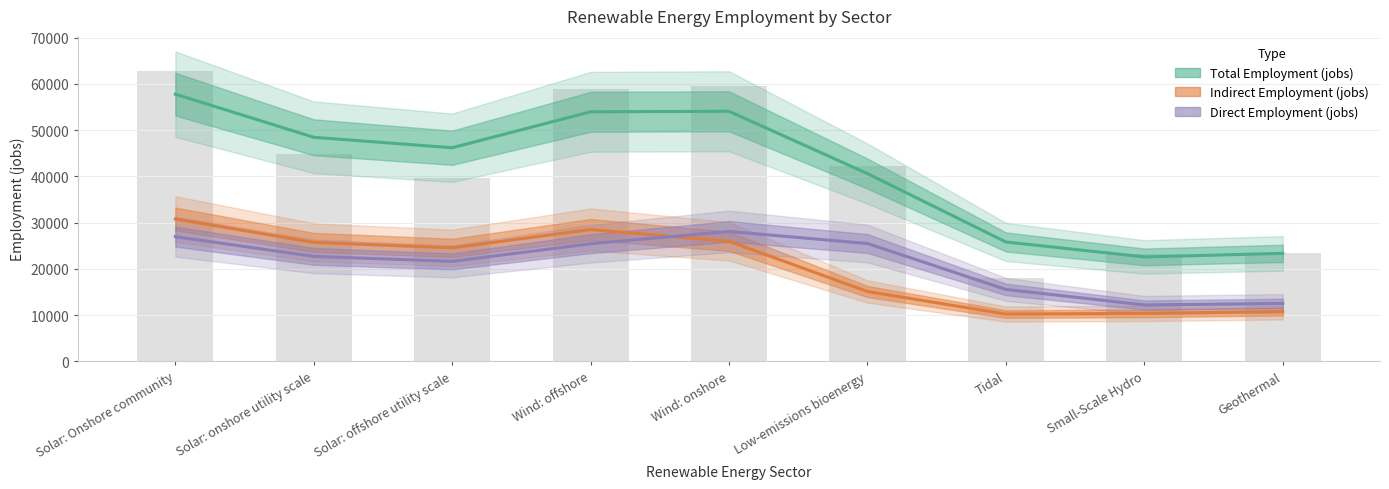

What is the label of the 3rd bar from the left?

Solar: offshore utility scale